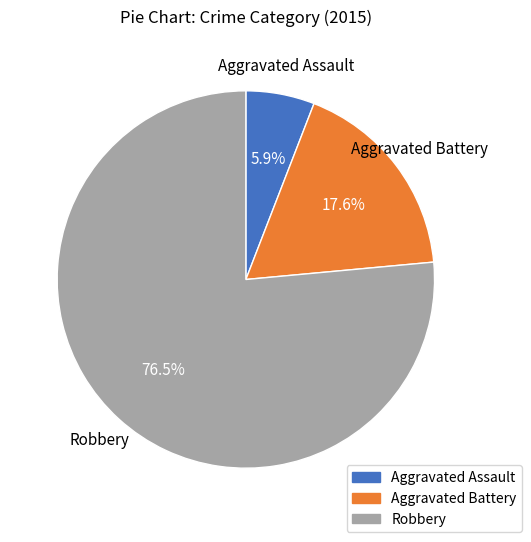

What portion of the pie excludes Aggravated Assault?

94.1%